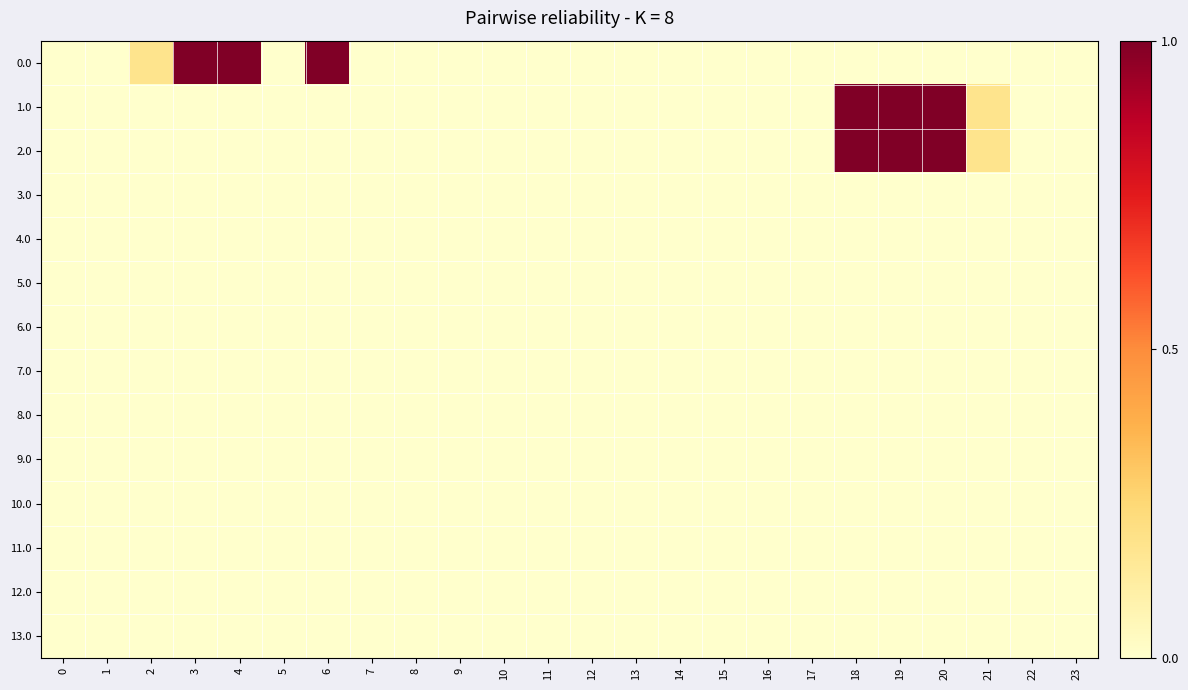

What is the greatest value displayed?

1.0